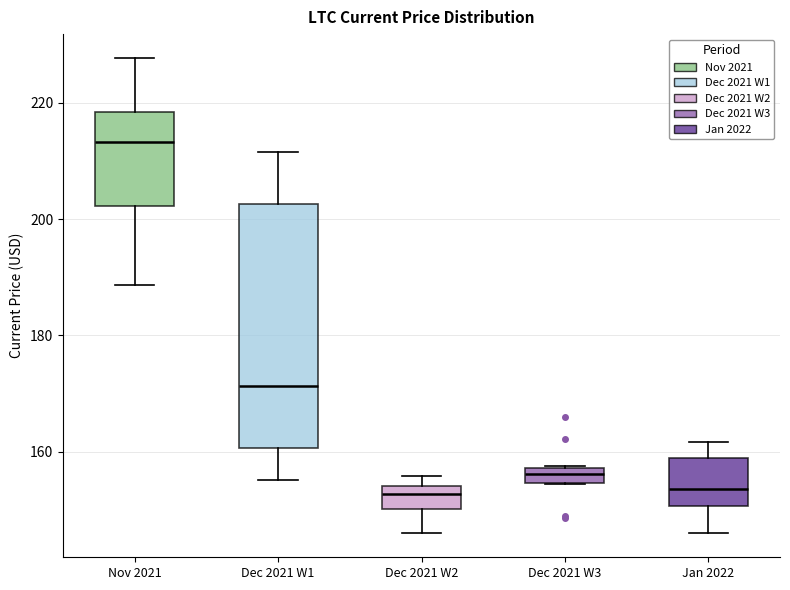

Comparing the boxes themselves (not the whiskers), which one is the tallest?

Dec 2021 W1